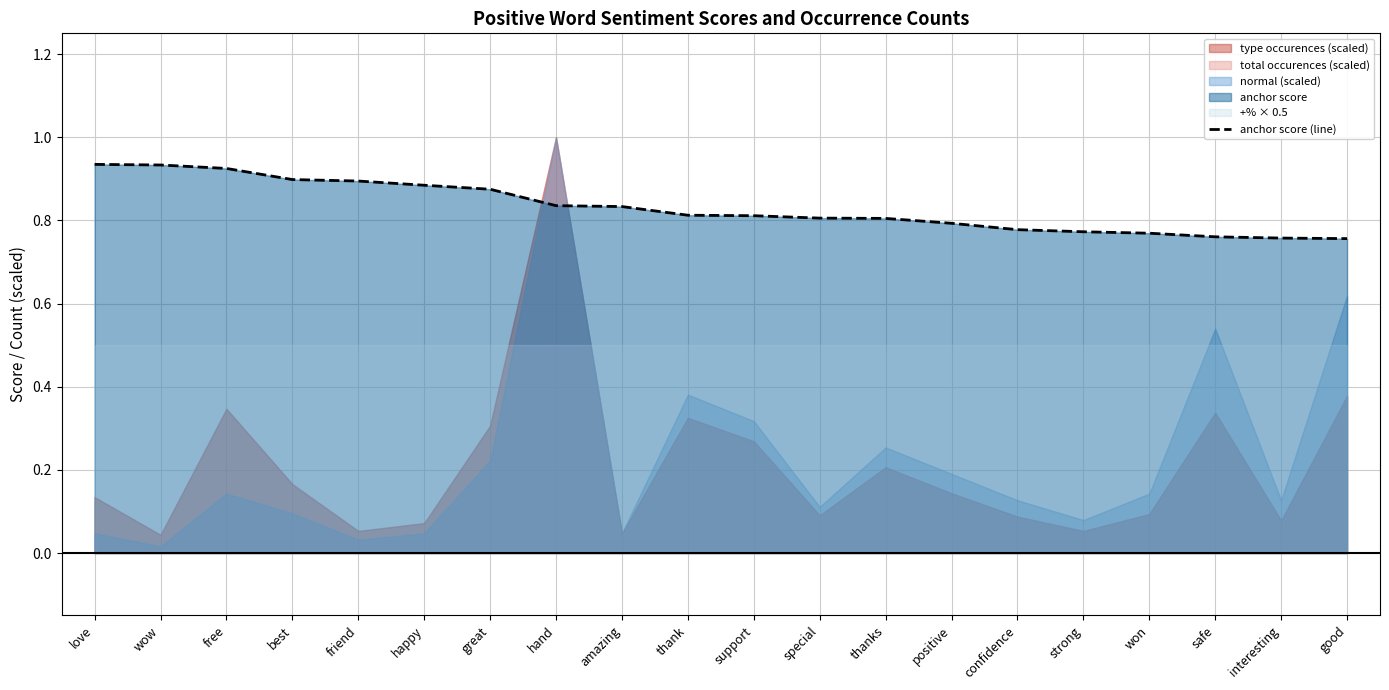

Is it true that the value at support is 1.3?

False